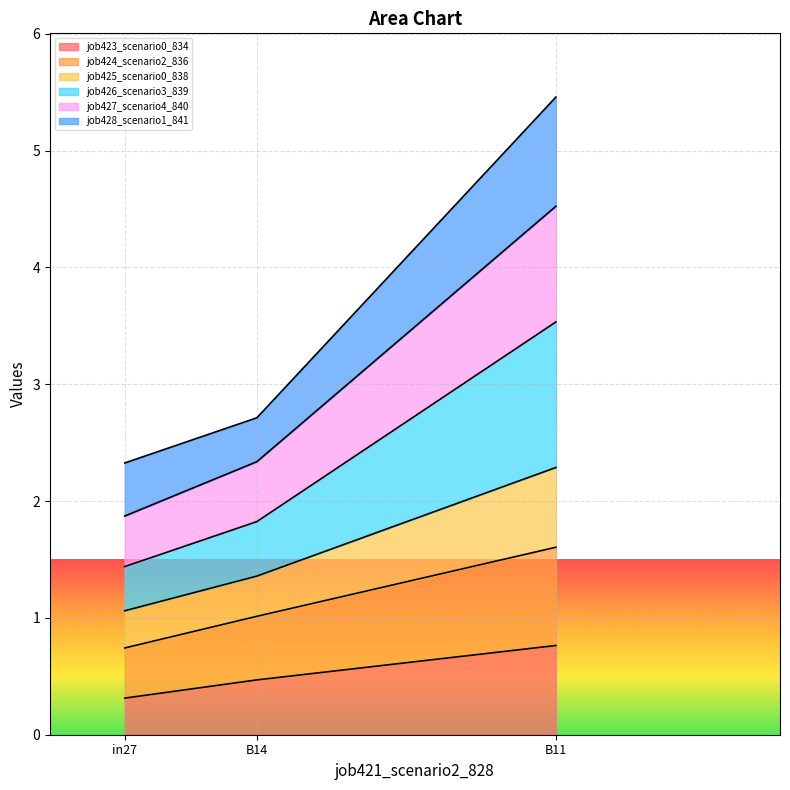

What are all the series names shown in the legend?

job423_scenario0_834, job424_scenario2_836, job425_scenario0_838, job426_scenario3_839, job427_scenario4_840, job428_scenario1_841